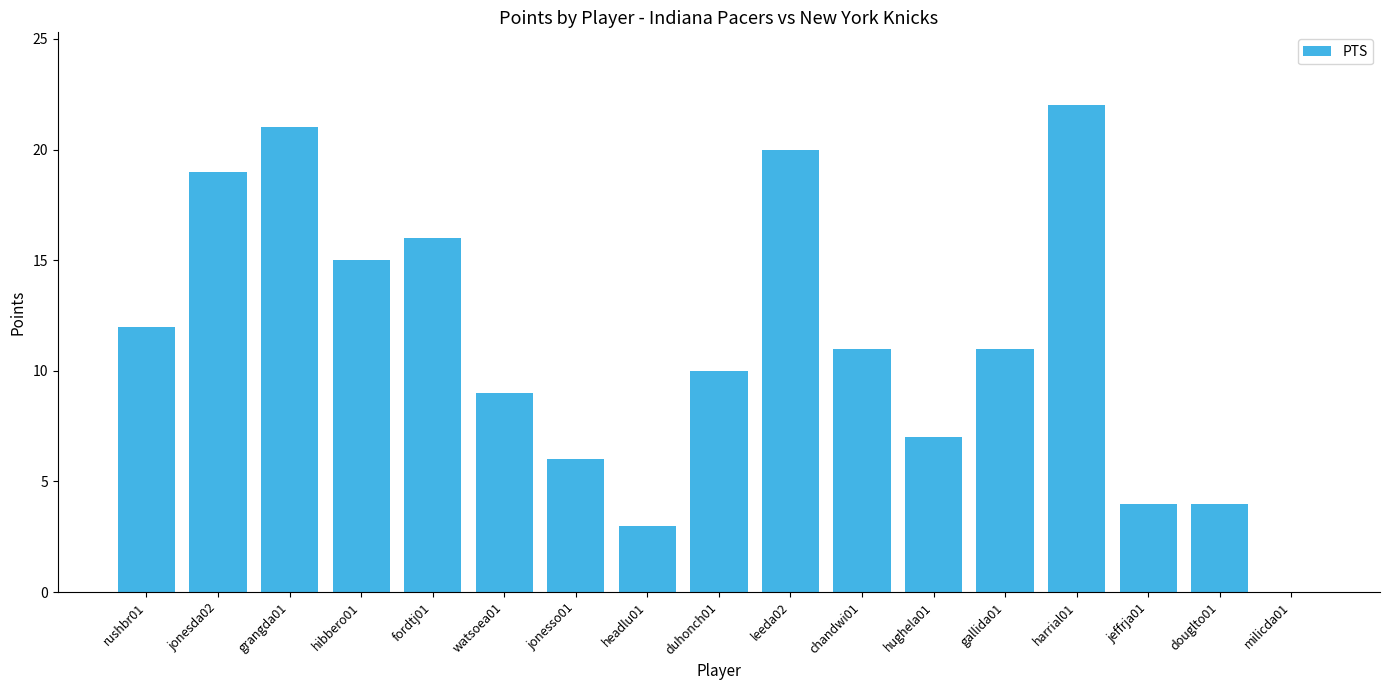

What is the ratio of the value at hughela01 to the value at headlu01?

2.3